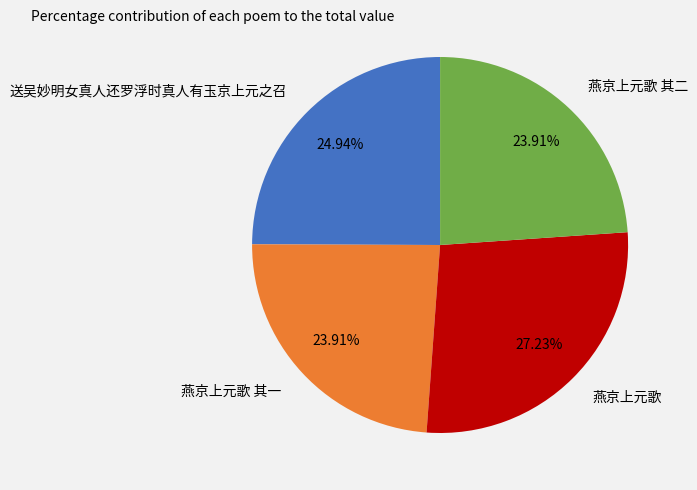

What is the ratio of the value at 送吴妙明女真人还罗浮时真人有玉京上元之召 to the value at 燕京上元歌?

0.9